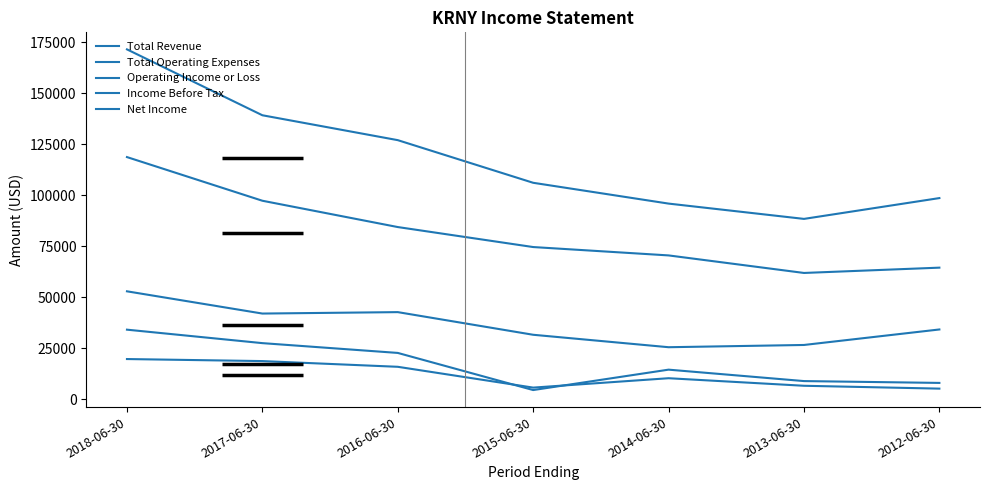

What is the difference between the maximum and minimum values in the Total Revenue series?

83100